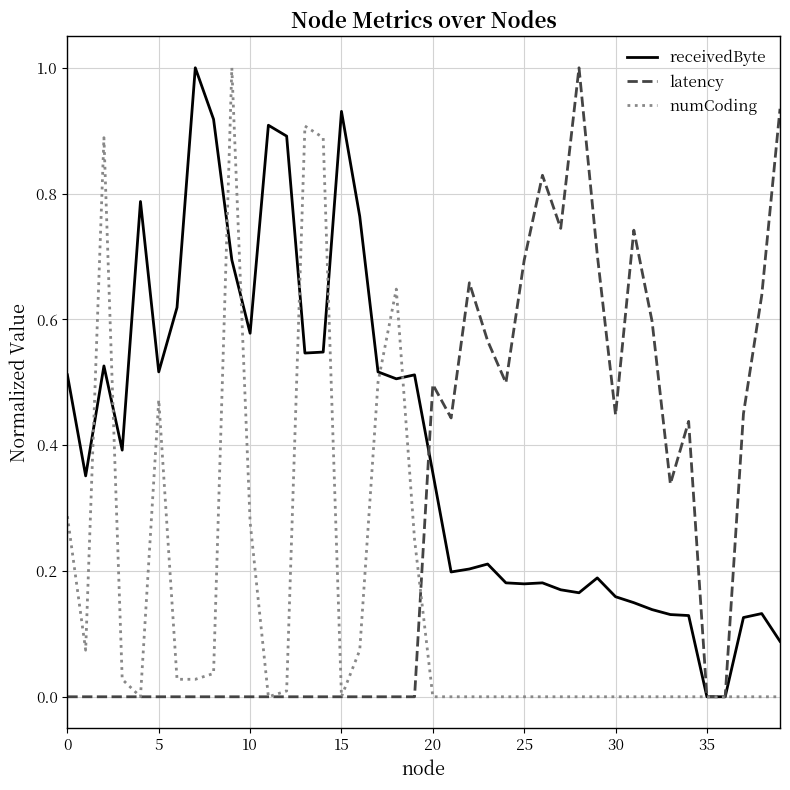

Which series has the largest total across all categories?

receivedByte